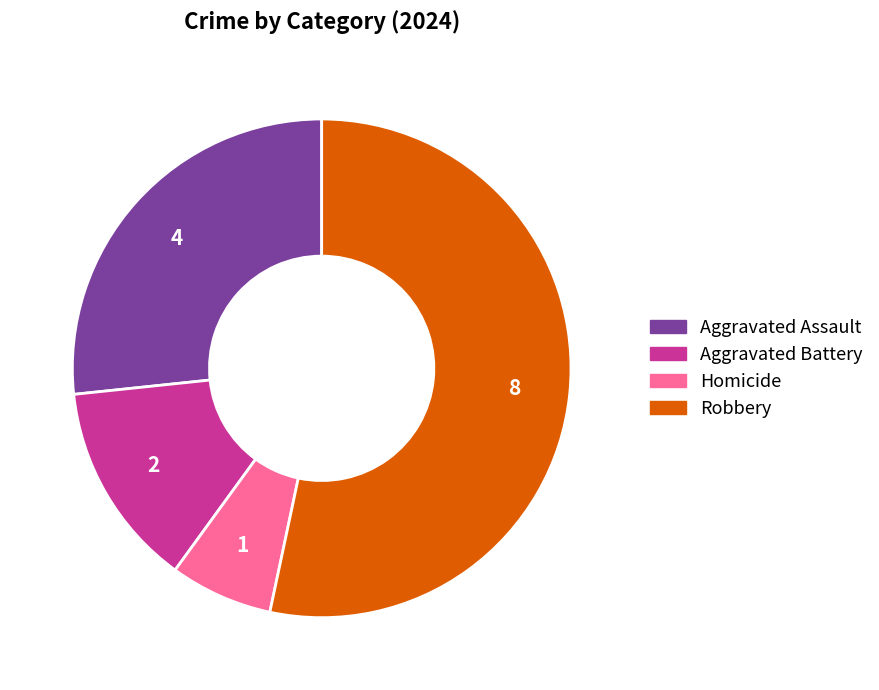

The Robbery slice represents 53% of the pie. True or false?

True